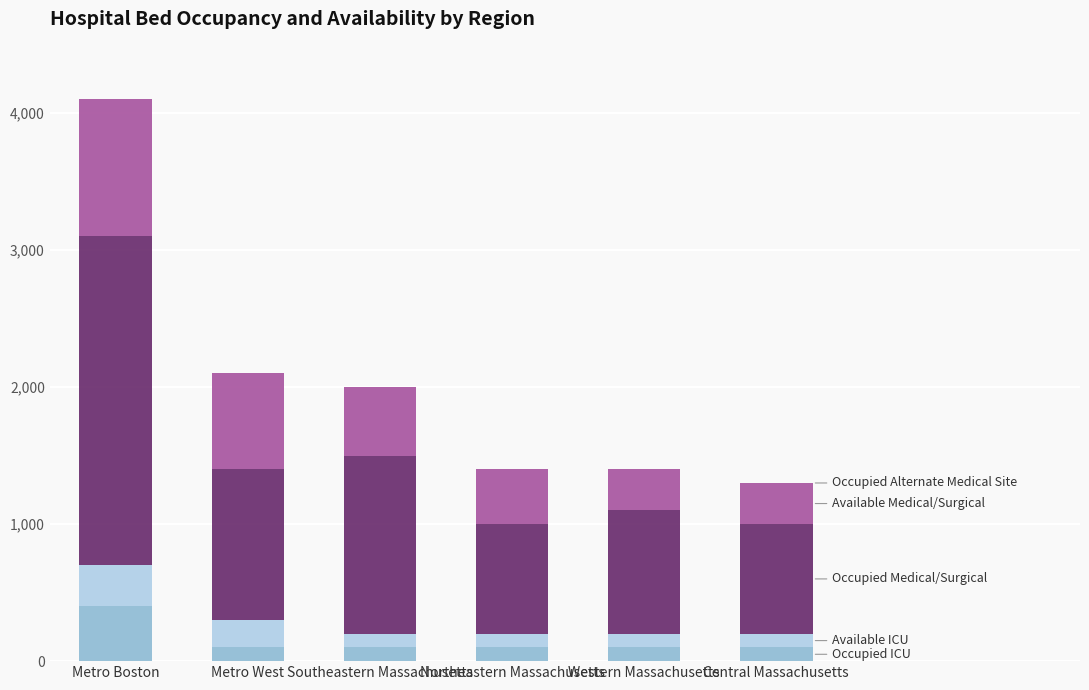

What is the total value across all series at Western Massachusetts?

1400